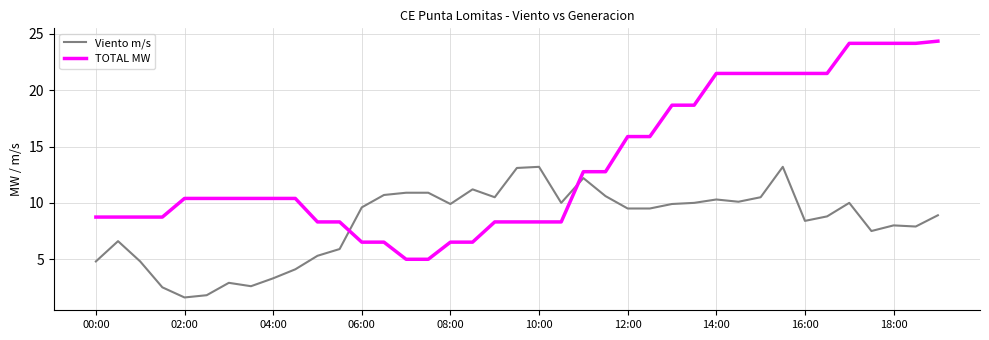

What is the difference between the maximum and minimum values in the Viento m/s series?

11.6